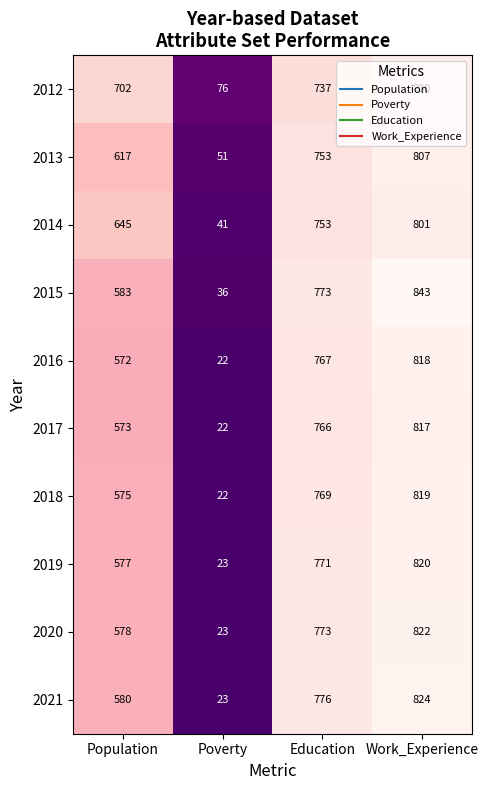

What is the difference between the highest and lowest values at Population?

130